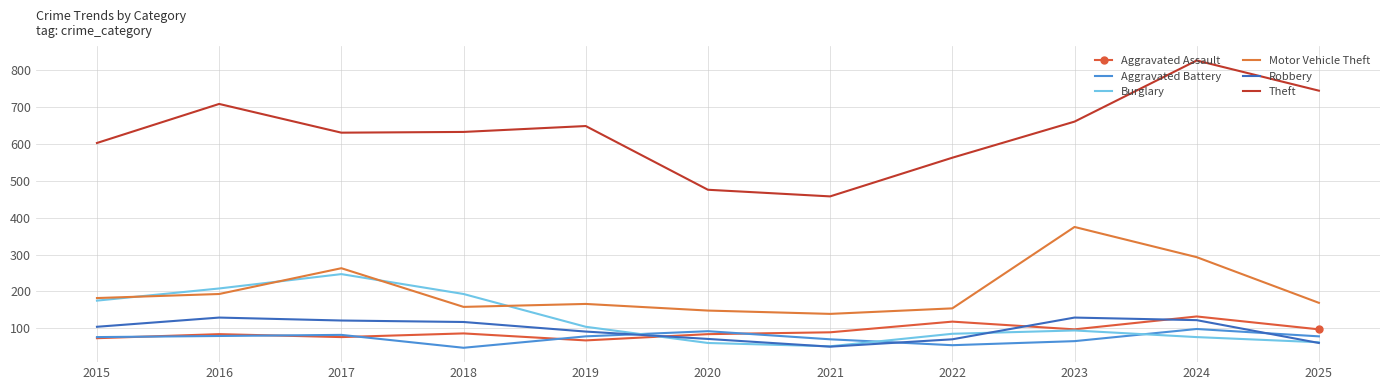

Is the value of Burglary at 2024 greater than the value of Aggravated Battery at 2024?

No